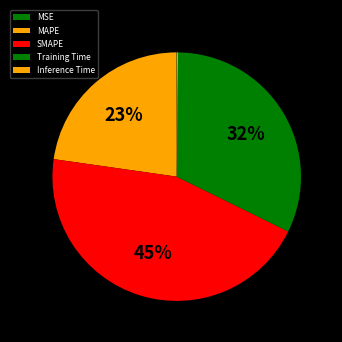

The Inference Time slice represents 0% of the pie. True or false?

True